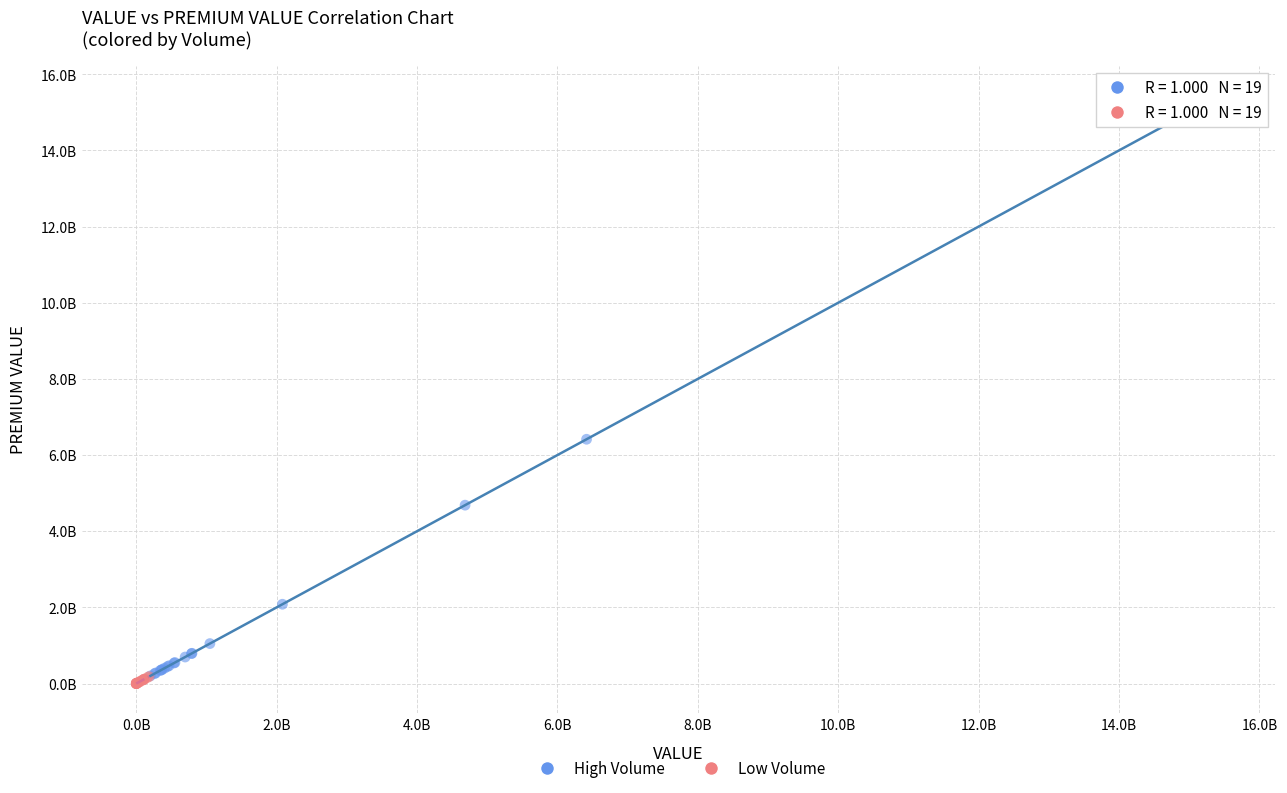

Which series reaches the minimum Y coordinate?

Low Volume